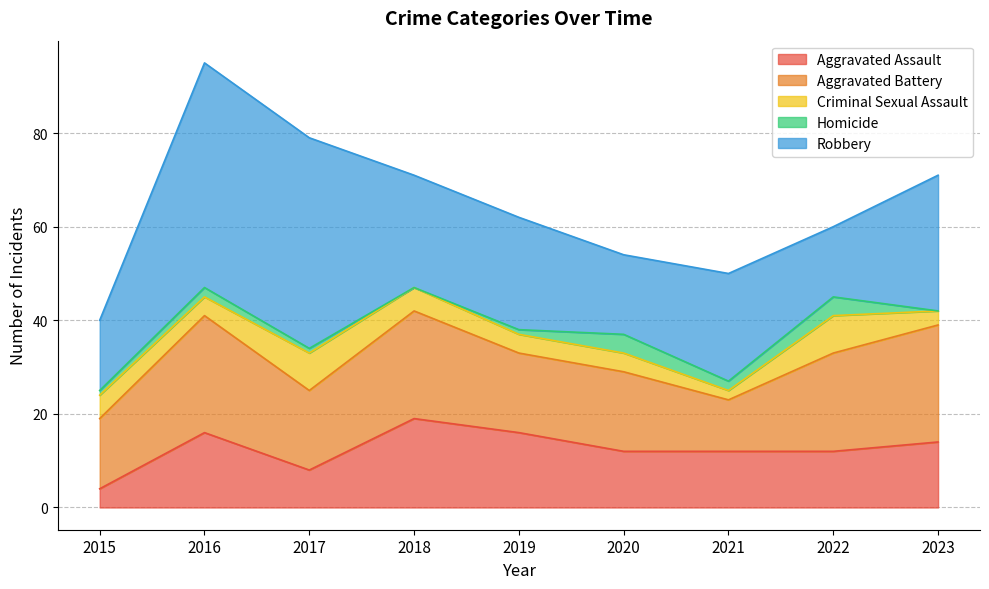

Rank the series by their maximum value, from highest to lowest.

Robbery, Aggravated Battery, Aggravated Assault, Criminal Sexual Assault, Homicide